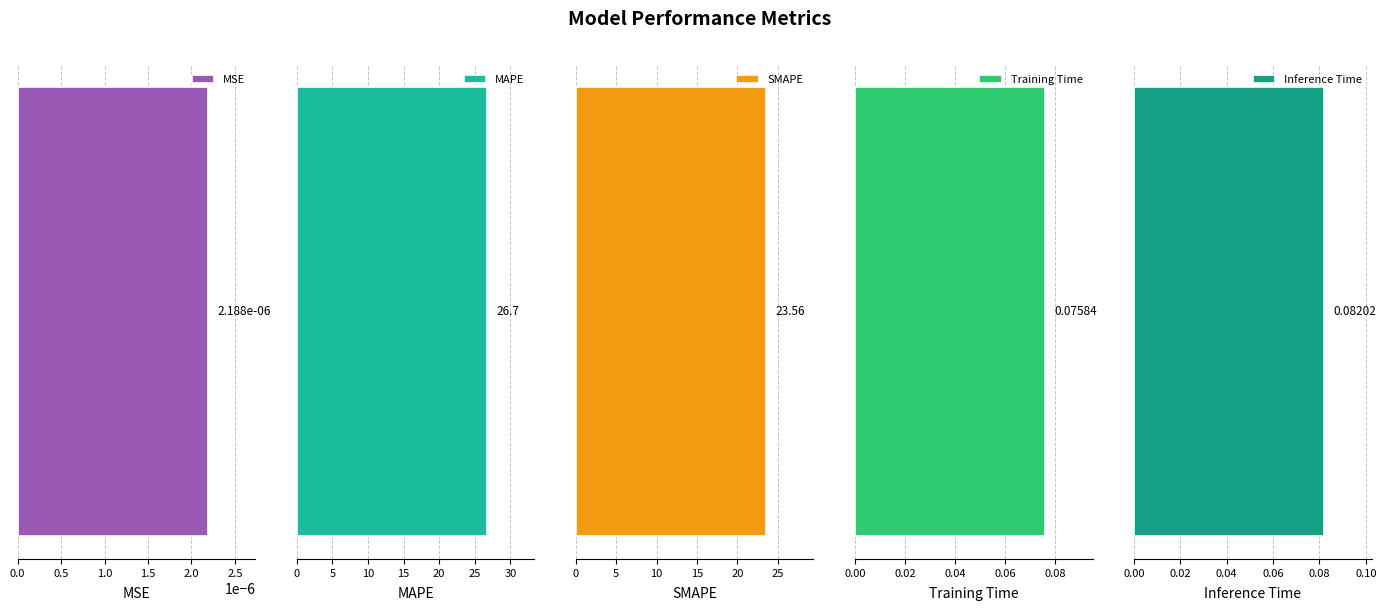

What position from the right is MSE?

5